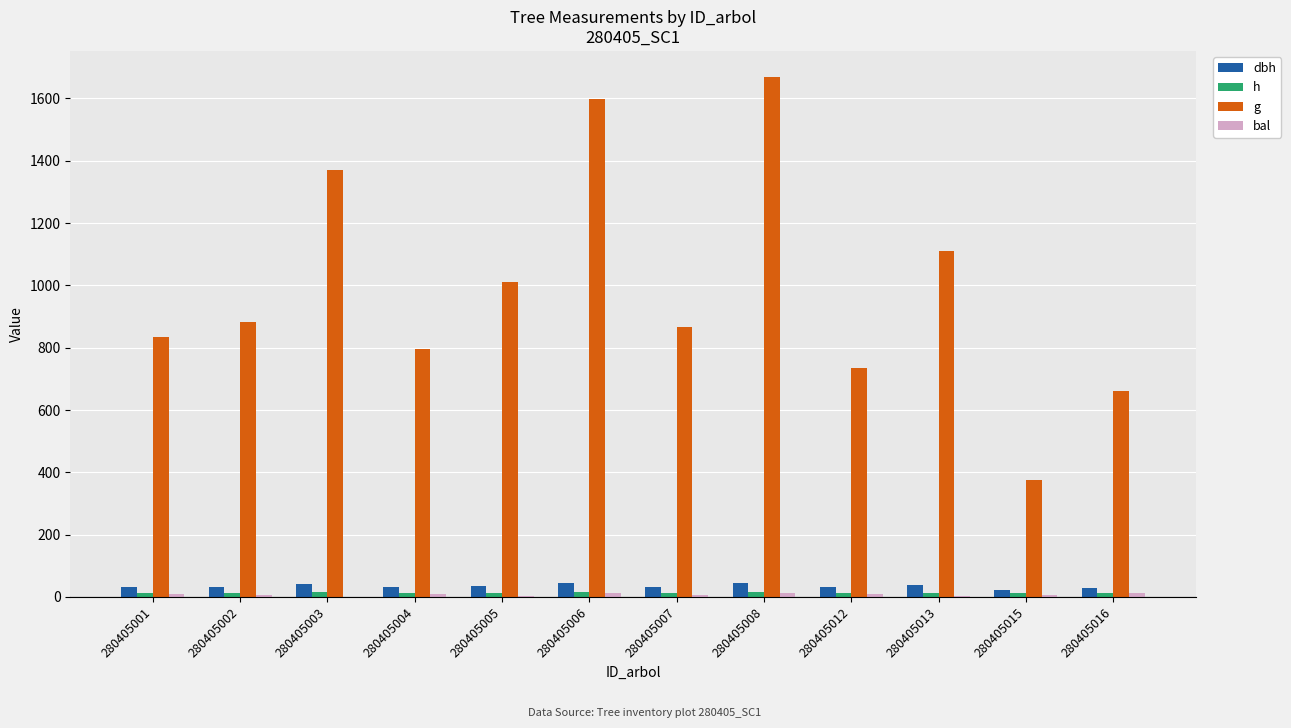

Reading right to left, what are all the values shown in this chart?

dbh: 280405016=29.0	280405015=21.9	280405013=37.6	280405012=30.6	280405008=46.1	280405007=33.2	280405006=45.1	280405005=35.9	280405004=31.8	280405003=41.8	280405002=33.5	280405001=32.6
h: 280405016=13.2	280405015=11.8	280405013=14.3	280405012=13.5	280405008=15.1	280405007=13.8	280405006=15.0	280405005=14.2	280405004=13.7	280405003=14.7	280405002=13.9	280405001=13.8
g: 280405016=660.0	280405015=375.9	280405013=1110.0	280405012=735.3	280405008=1668.8	280405007=867.4	280405006=1596.9	280405005=1011.6	280405004=795.9	280405003=1368.8	280405002=883.8	280405001=835.3
bal: 280405016=12.0	280405015=7.4	280405013=1.9	280405012=10.9	280405008=12.9	280405007=6.2	280405006=13.7	280405005=3.5	280405004=9.8	280405003=0.0	280405002=4.9	280405001=8.6